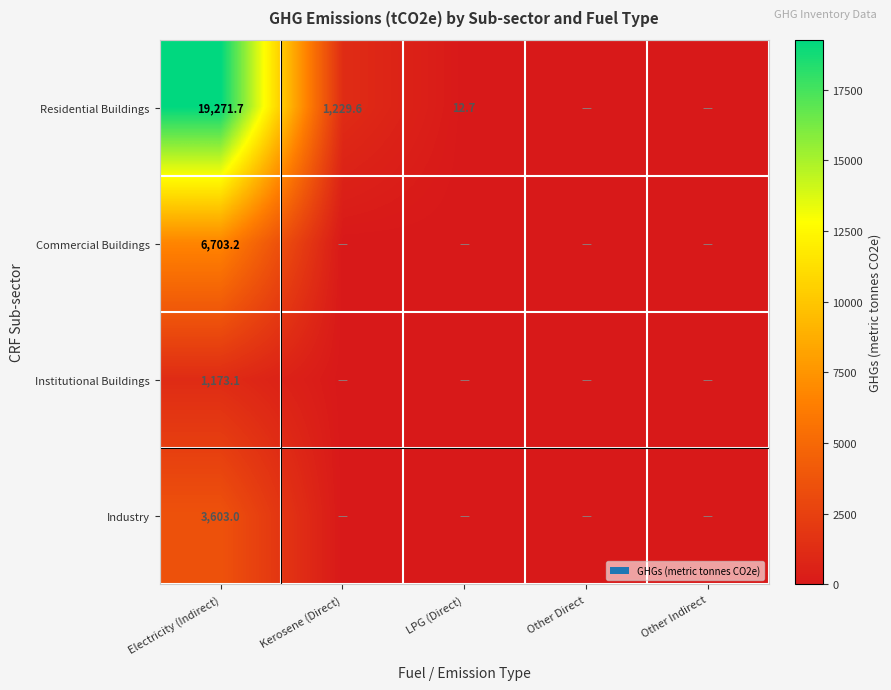

What is the maximum value shown in the chart?

19271.7